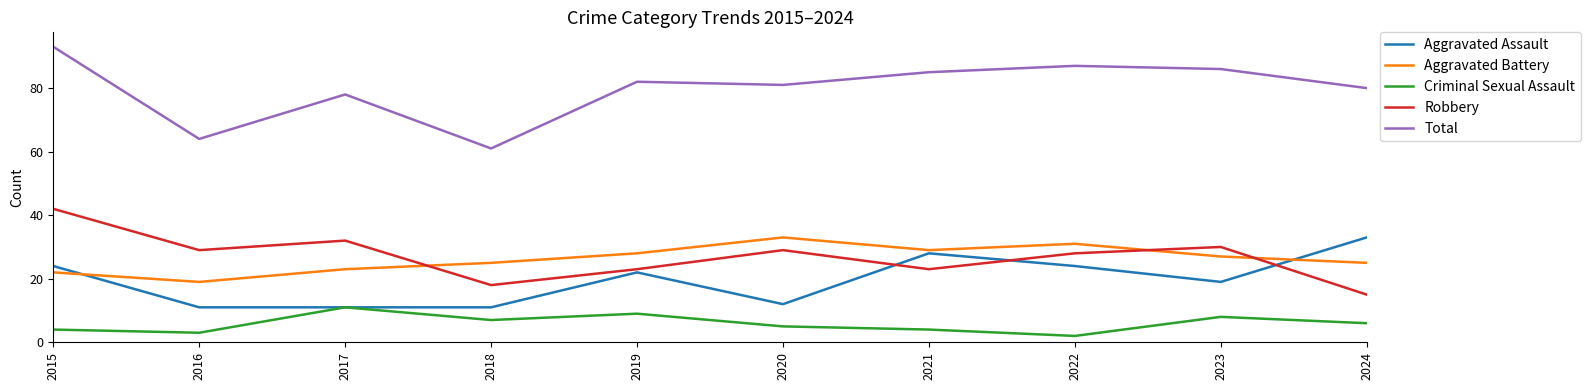

What is the total value across all series at 2020?

160